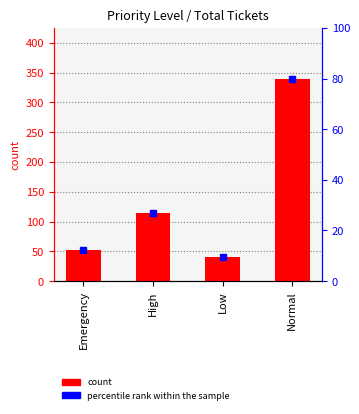

Which category has the lowest value across all series?

Low